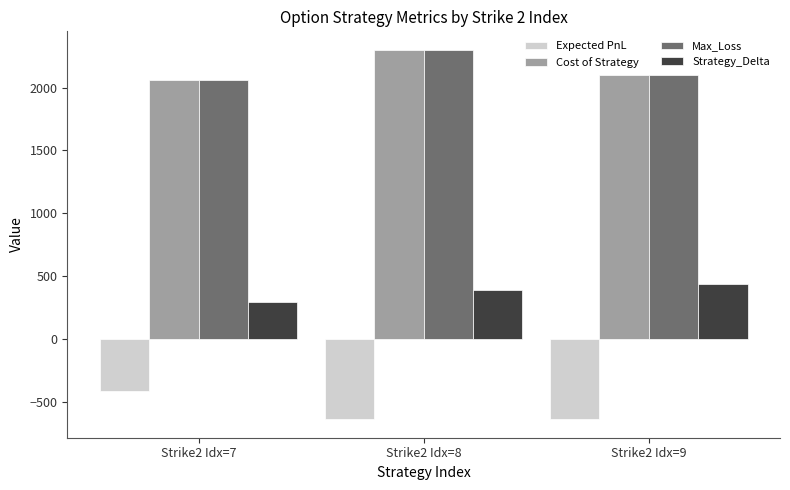

What is the sum of all Max_Loss values?

6462.5